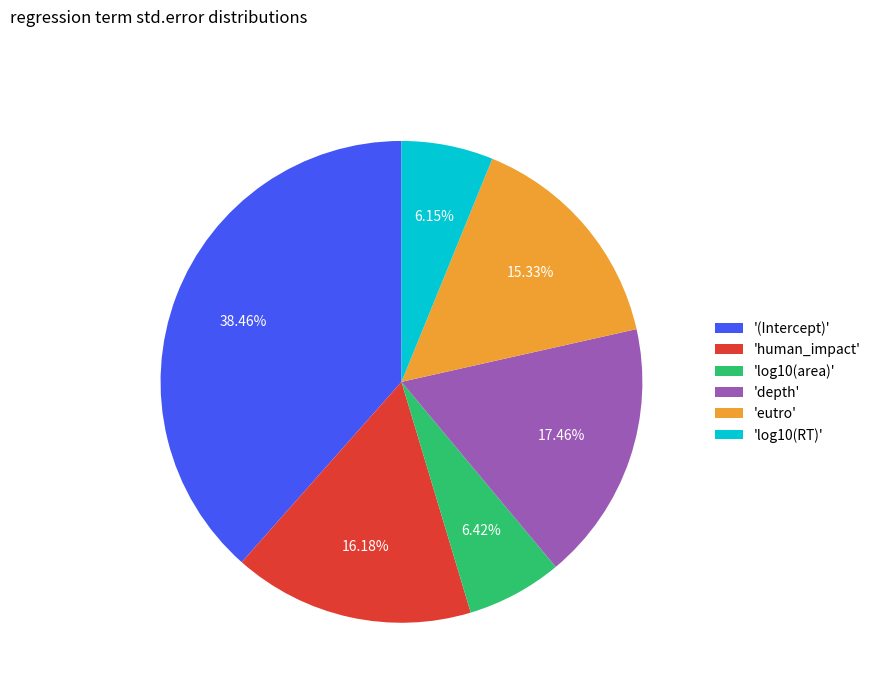

Does any single category account for the majority?

No